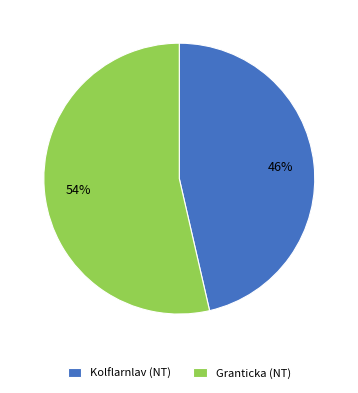

To the nearest percent, what is the average slice percentage?

50%